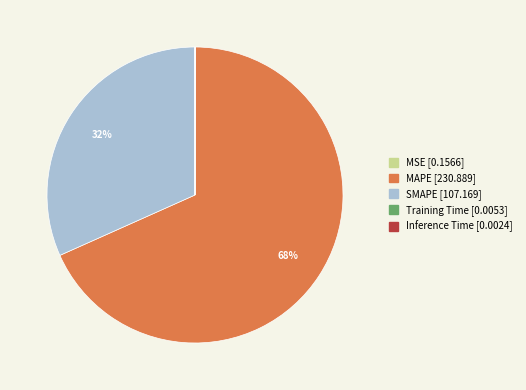

Is it true that SMAPE is 20% of the pie?

False